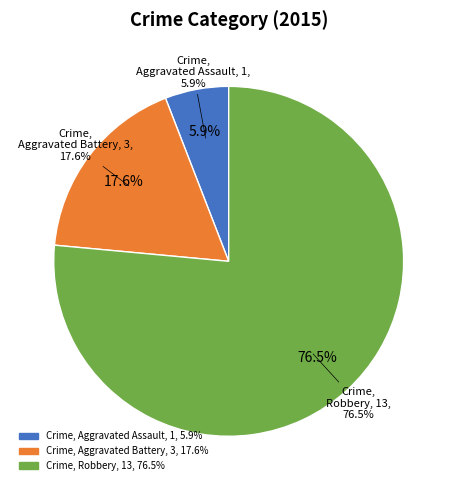

Count the number of slices in the pie.

3